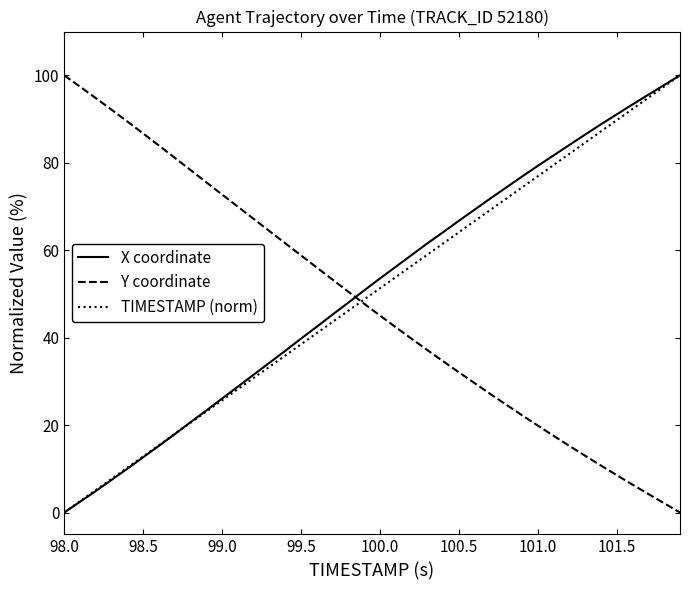

What is the highest value of the X coordinate series?

100.0